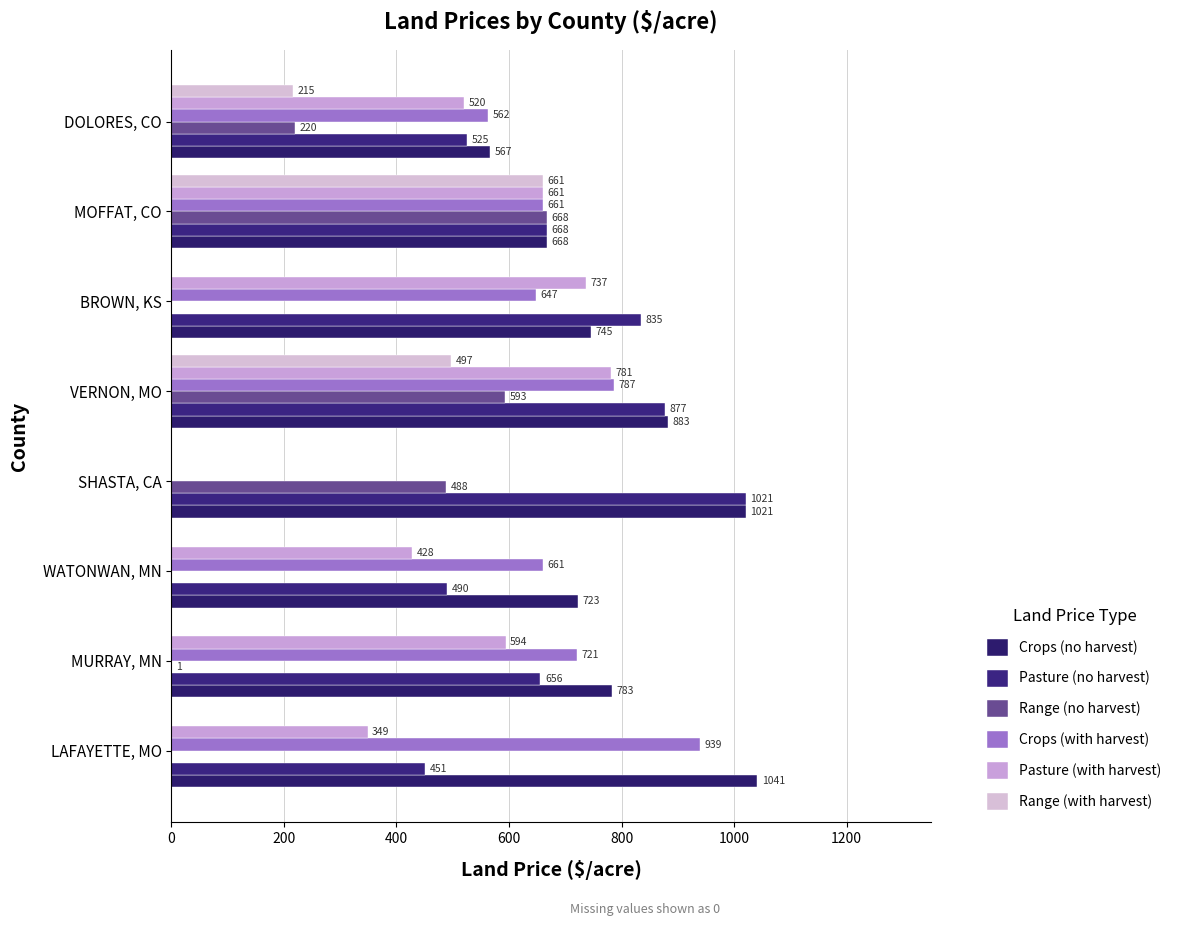

What is the average value of the Crops (with harvest) series?

622.3